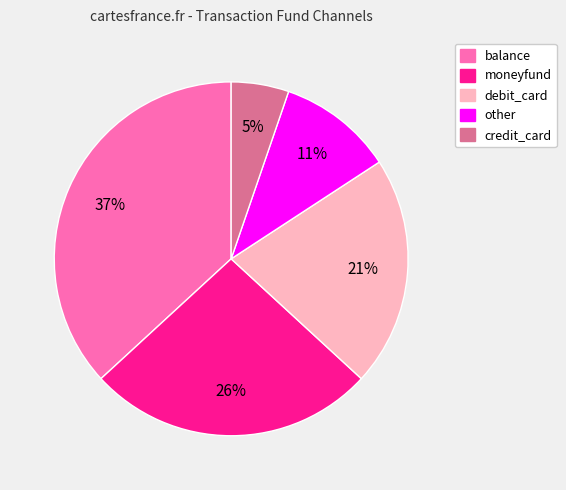

Is moneyfund the majority of the pie?

No